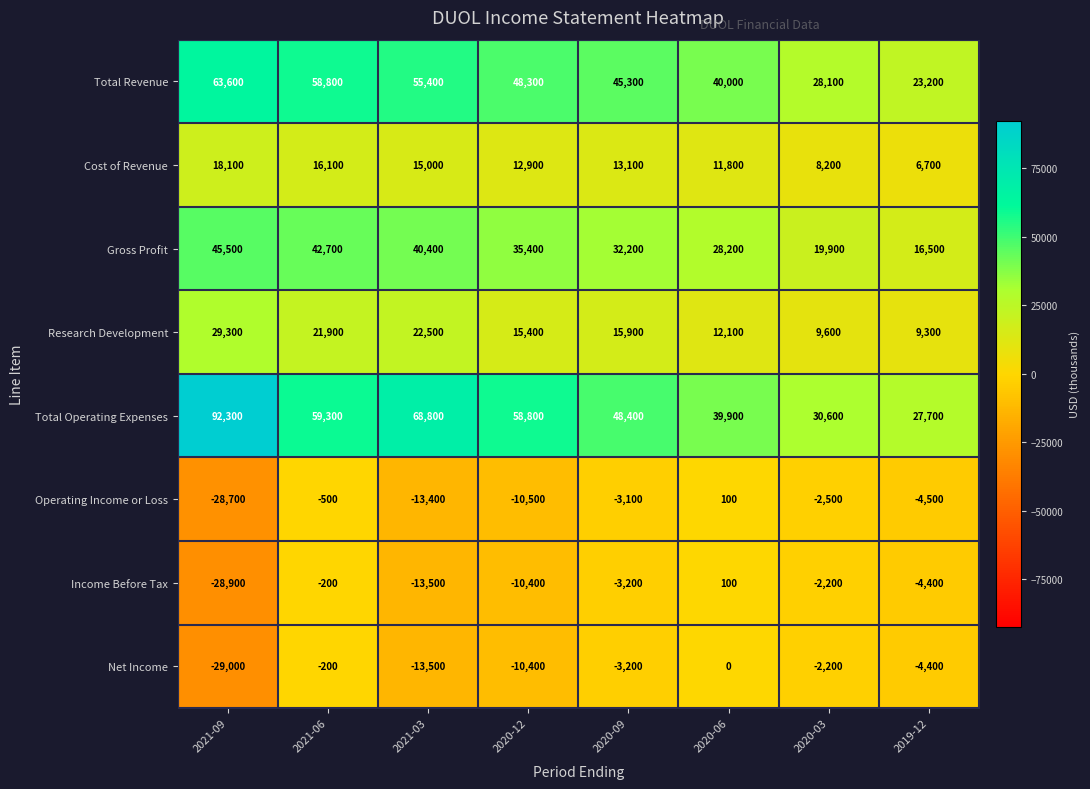

At which label does Cost of Revenue reach its peak?

2021-09